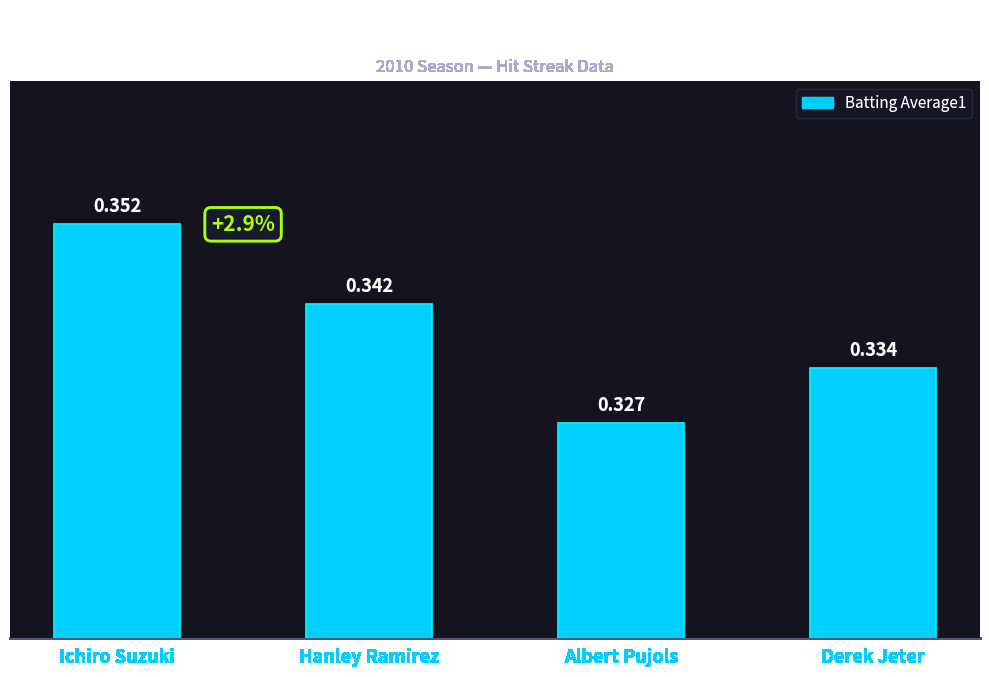

Which label corresponds to the smallest value in the chart?

Albert Pujols